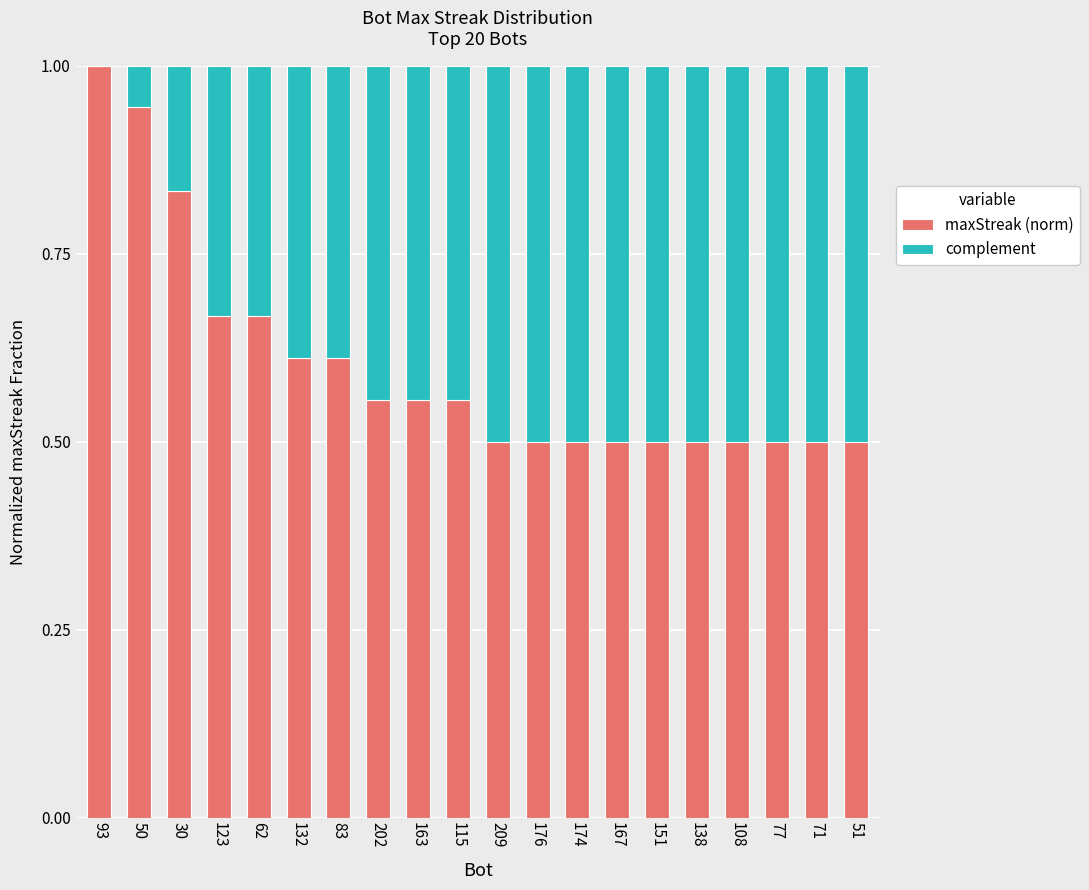

At which label does maxStreak (norm) reach its peak?

93